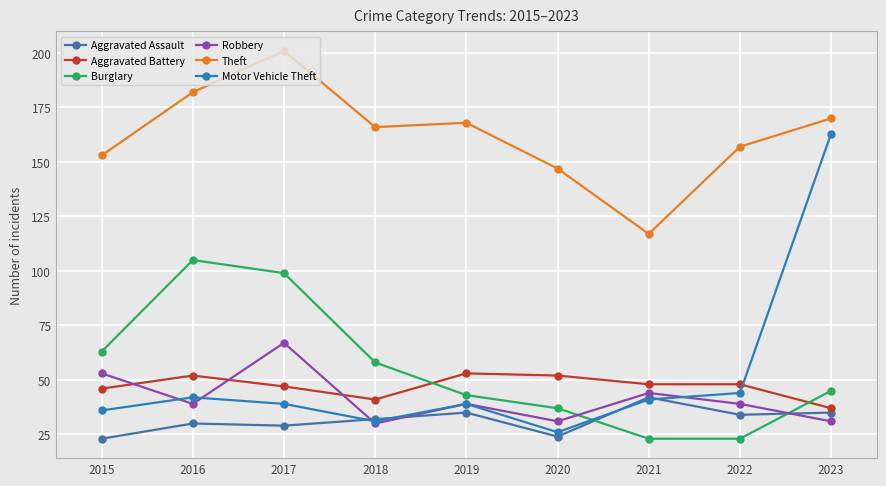

Which has a higher value, 2021 or 2020?

2021